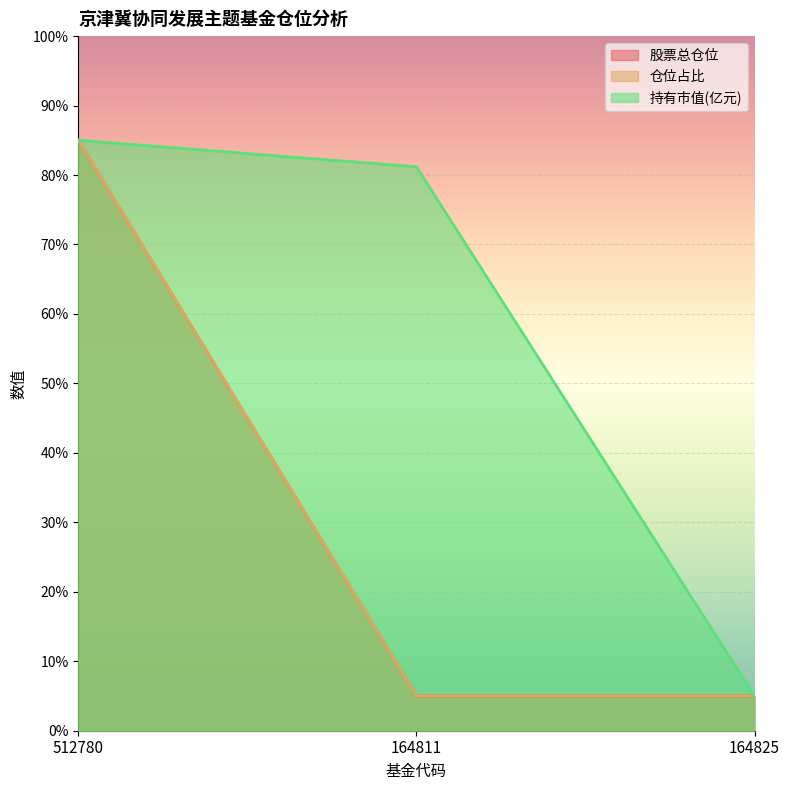

Rank the series by their maximum value, from lowest to highest.

股票总仓位, 仓位占比, 持有市值(亿元)